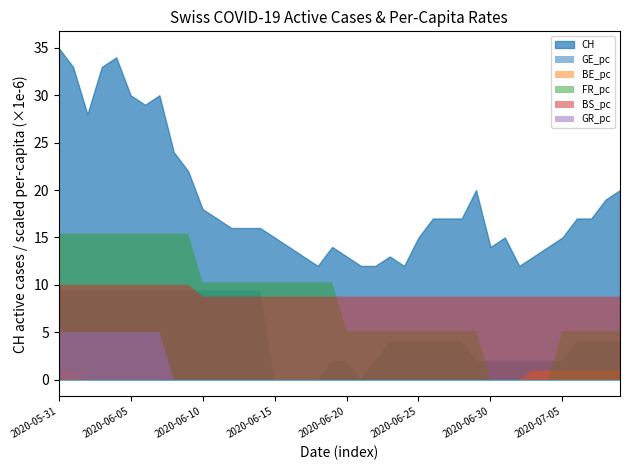

Does the chart have visible grid lines?

No